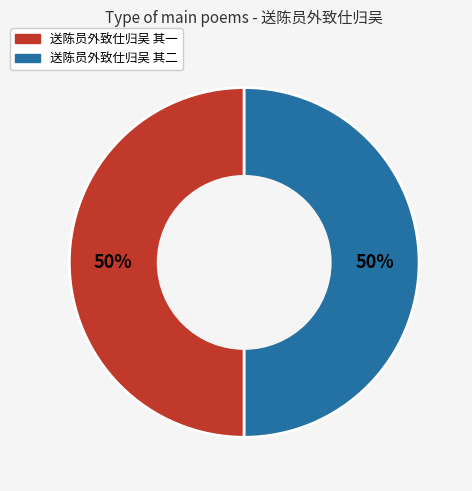

Count the number of slices in the pie.

2